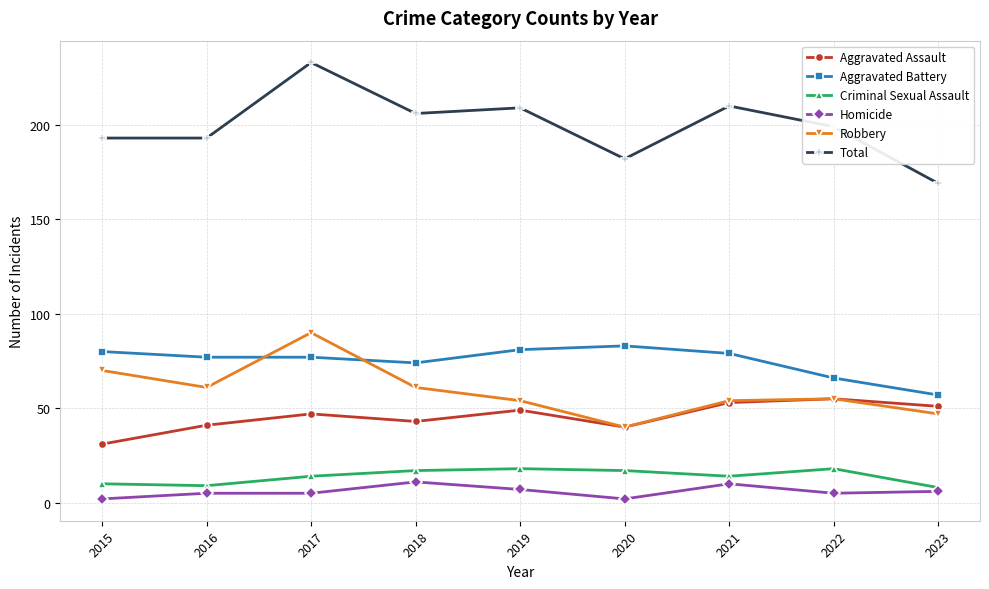

Which series has the widest spread of values?

Total